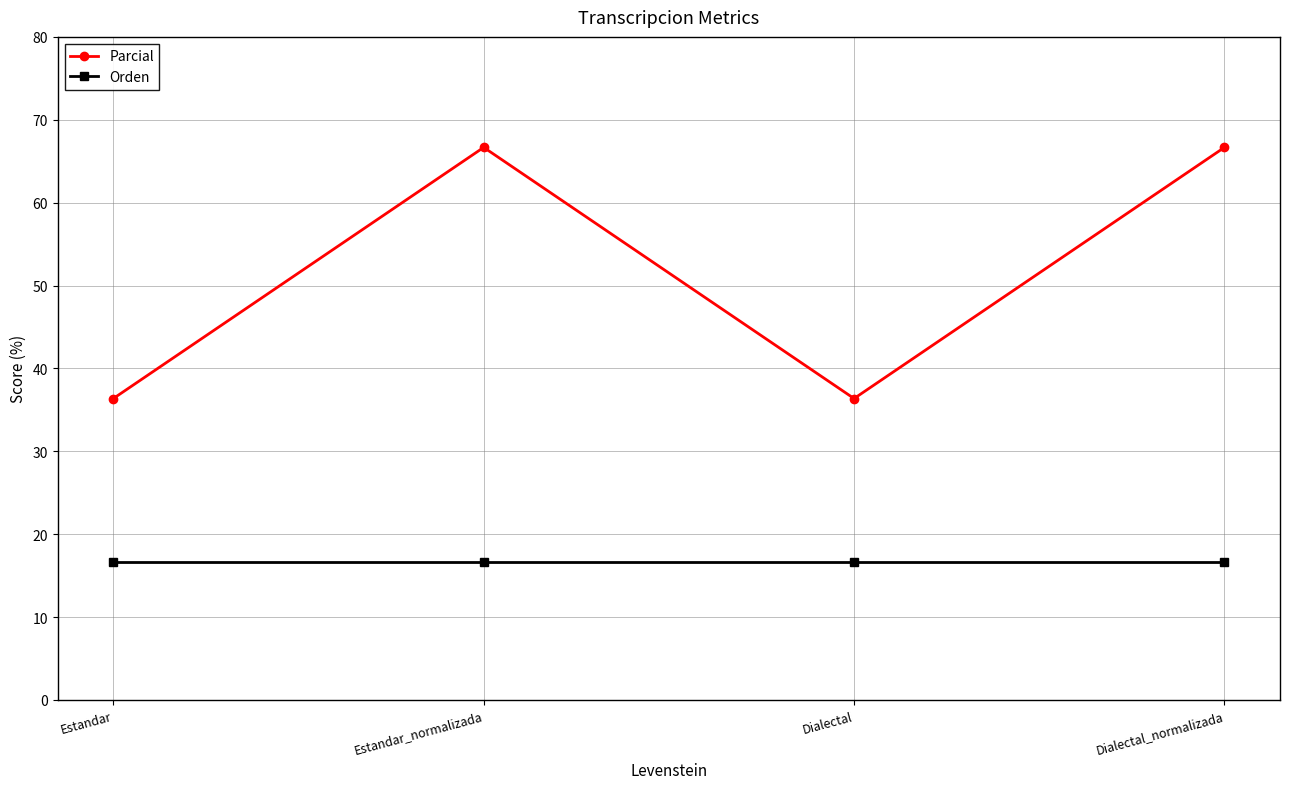

Where is the first local minimum for Parcial?

Dialectal